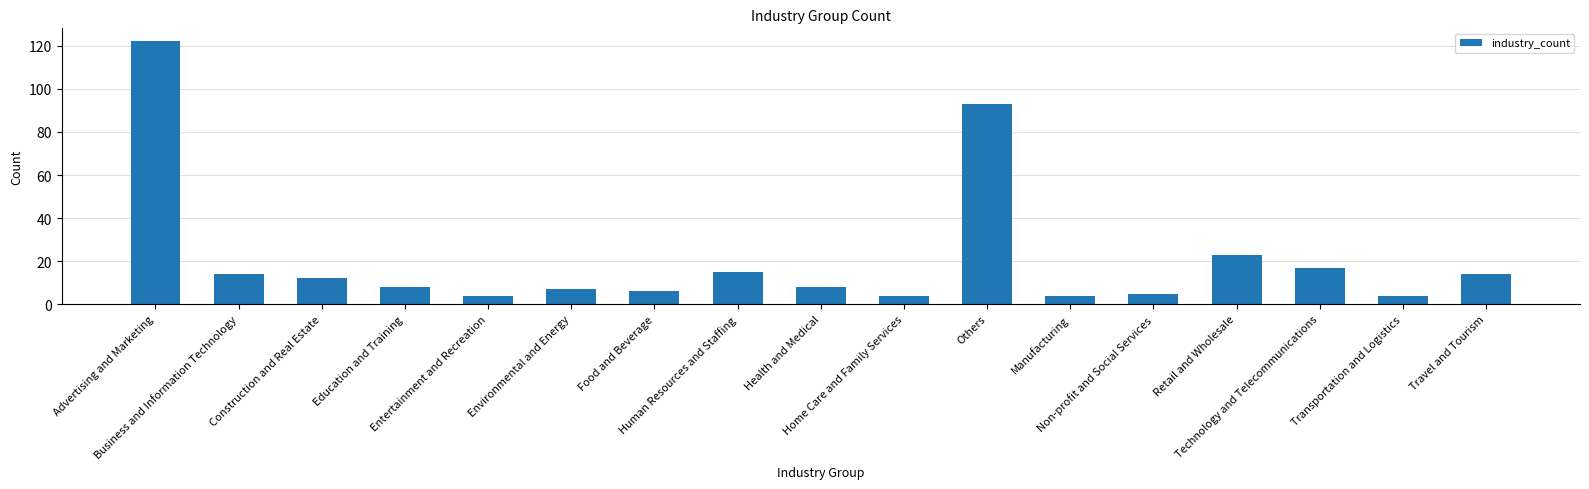

What is the difference between the second highest and minimum values?

89